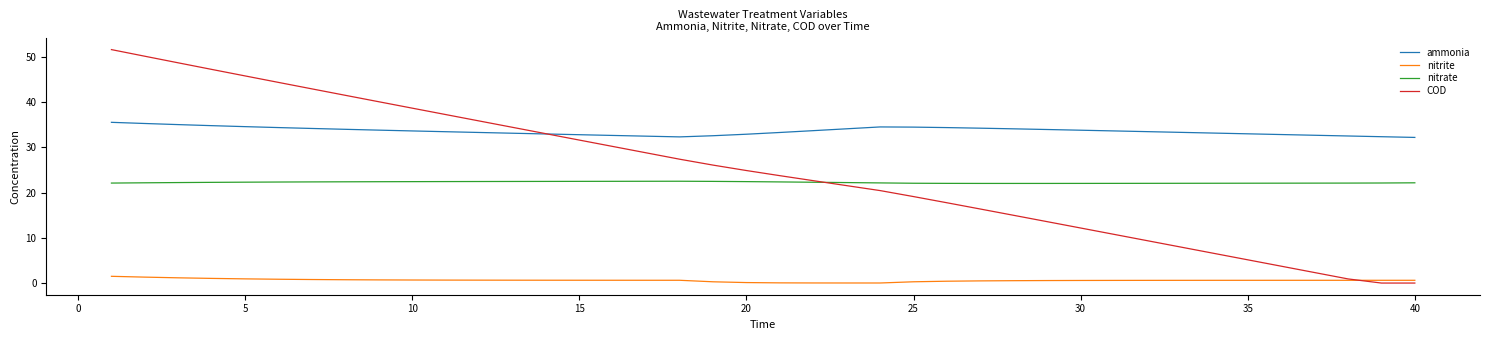

What is the maximum value for nitrite?

1.5